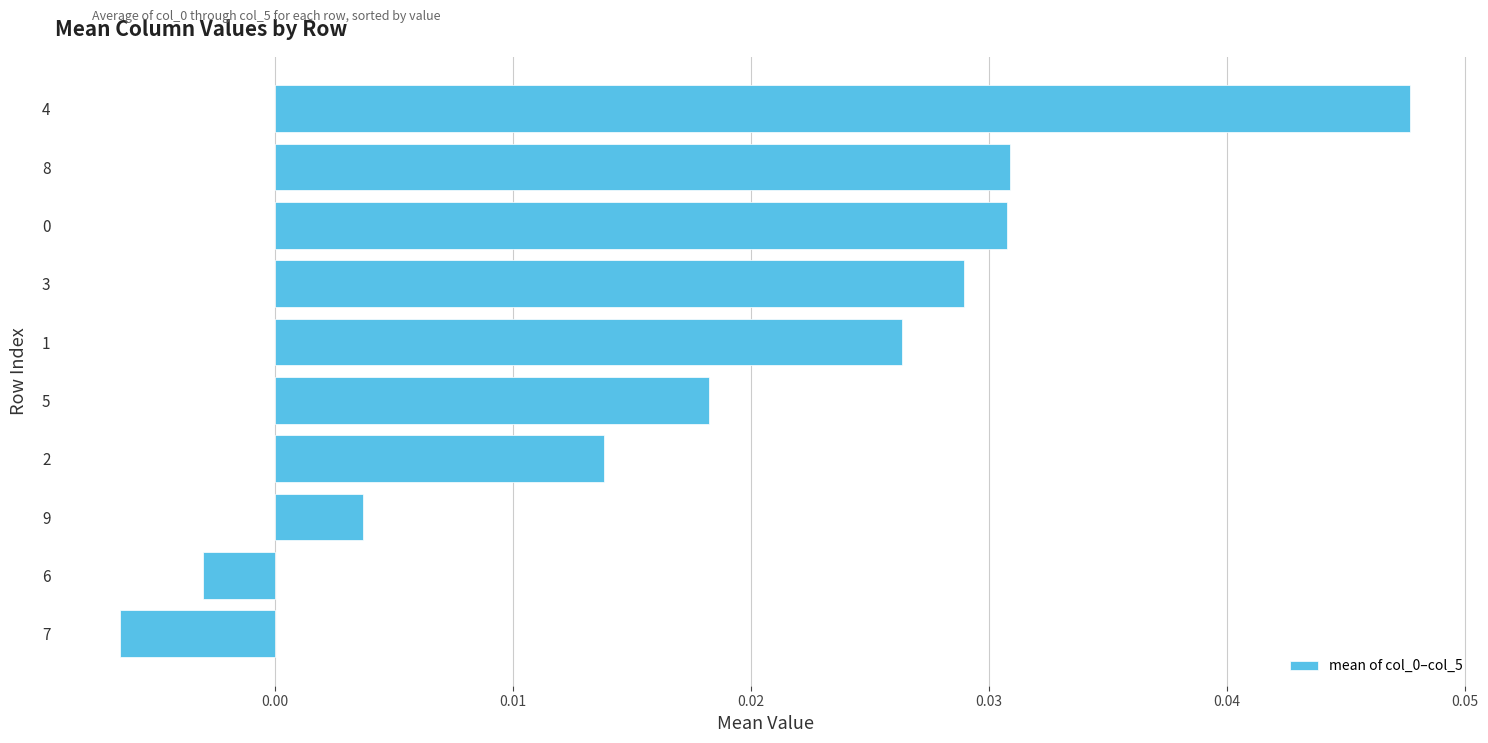

Which category has the highest value across all series?

4